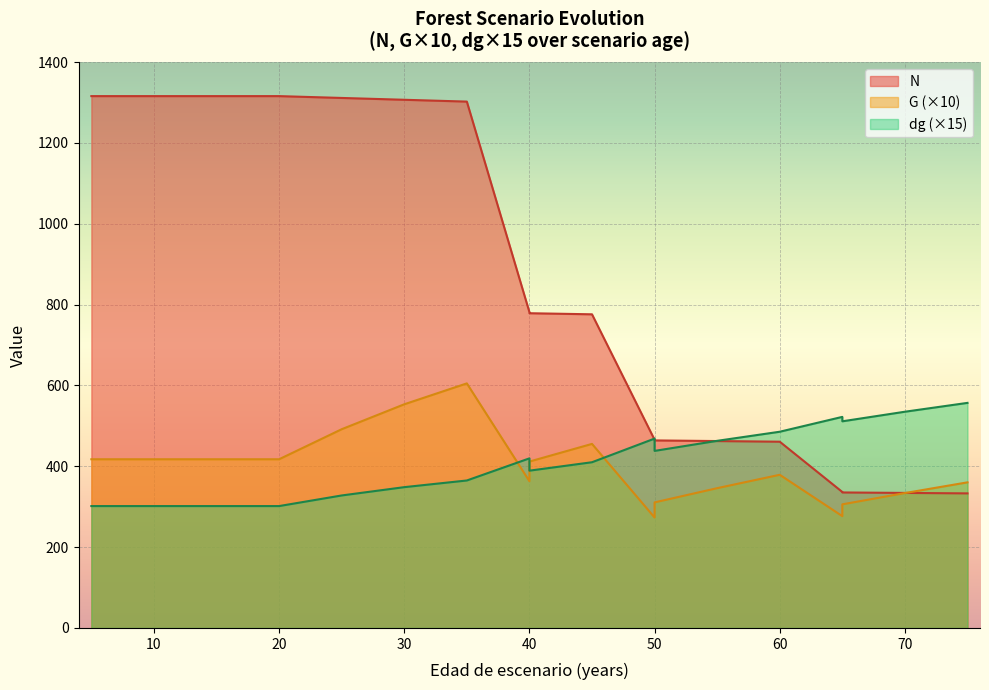

Read the dg value at 25.

327.8